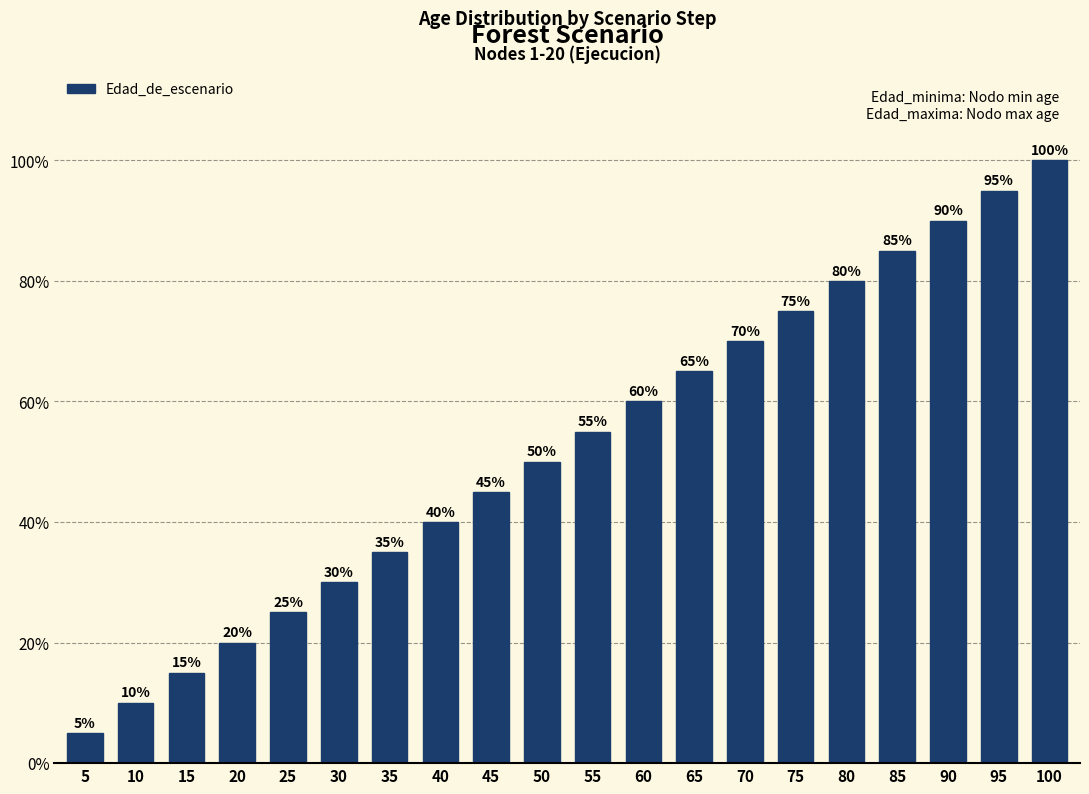

Reading right to left, extract all data points from this chart.

1.0	0.9	0.9	0.8	0.8	0.8	0.7	0.7	0.6	0.6	0.5	0.5	0.4	0.3	0.3	0.2	0.2	0.1	0.1	0.1